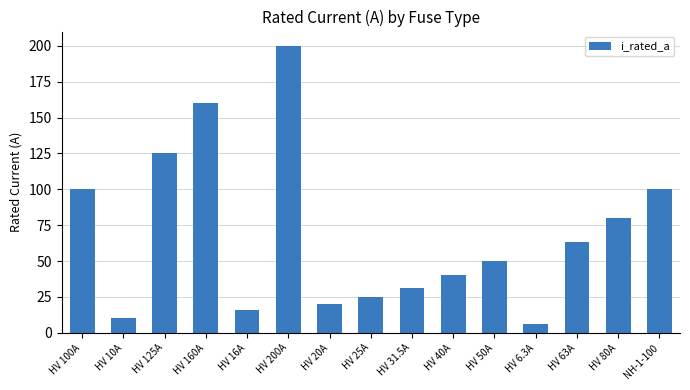

What is the change in value from HV 10A to HV 6.3A?

-3.7